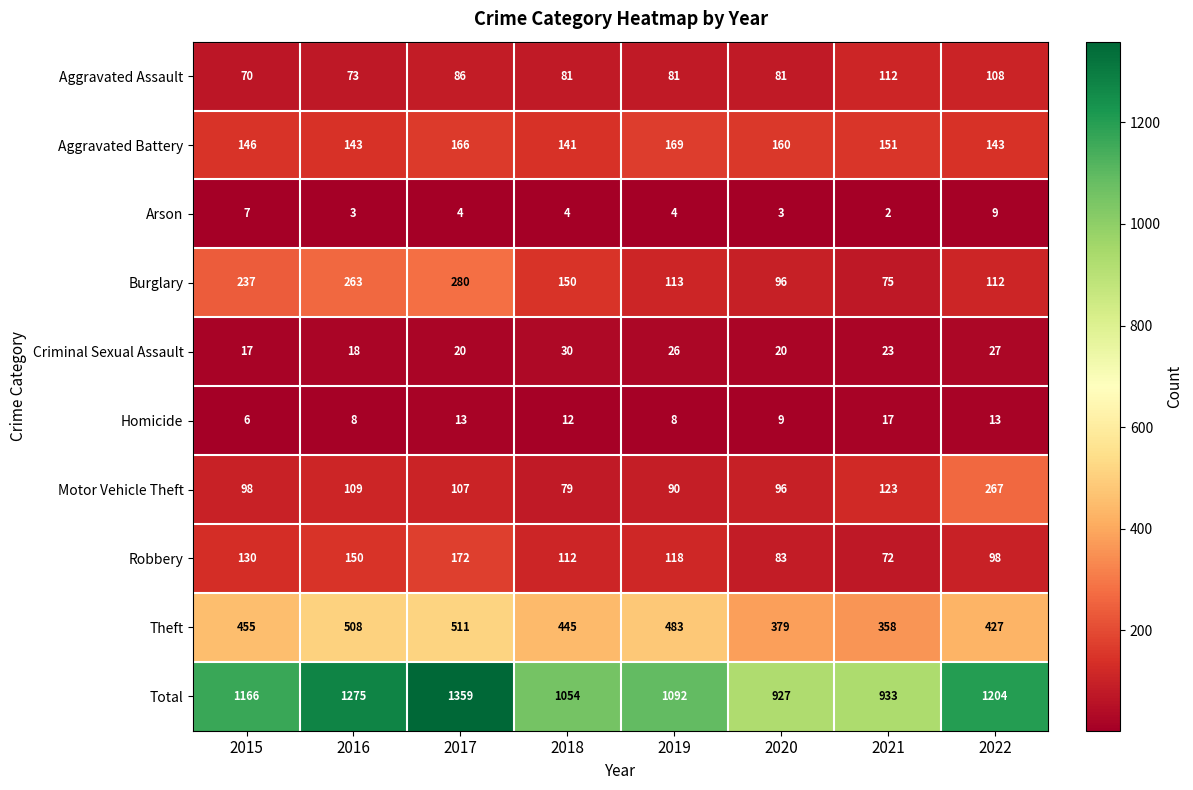

True or false: Arson has a value of 11 at 2015.

False